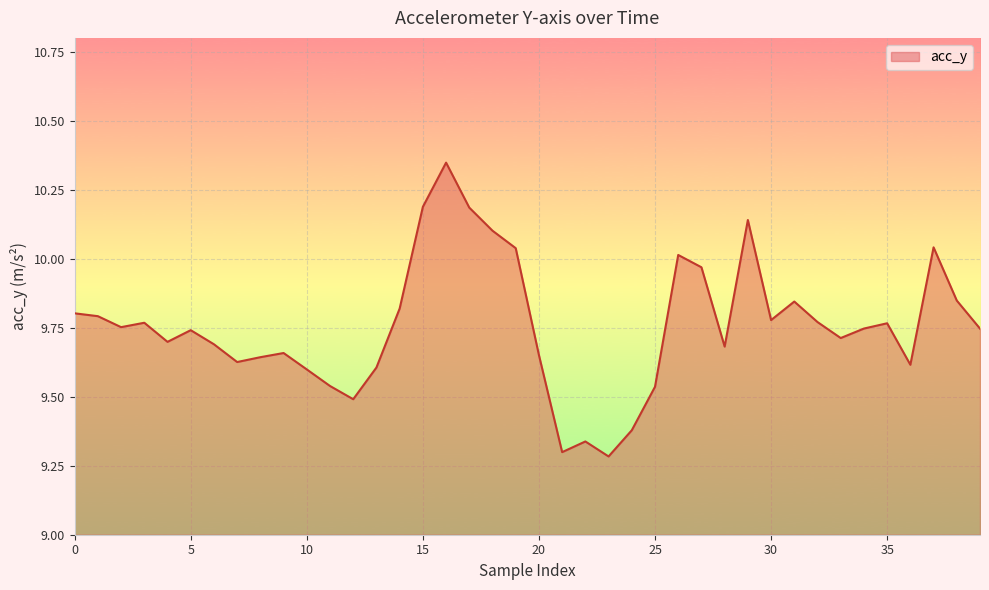

What is the difference between the maximum and minimum values?

1.1